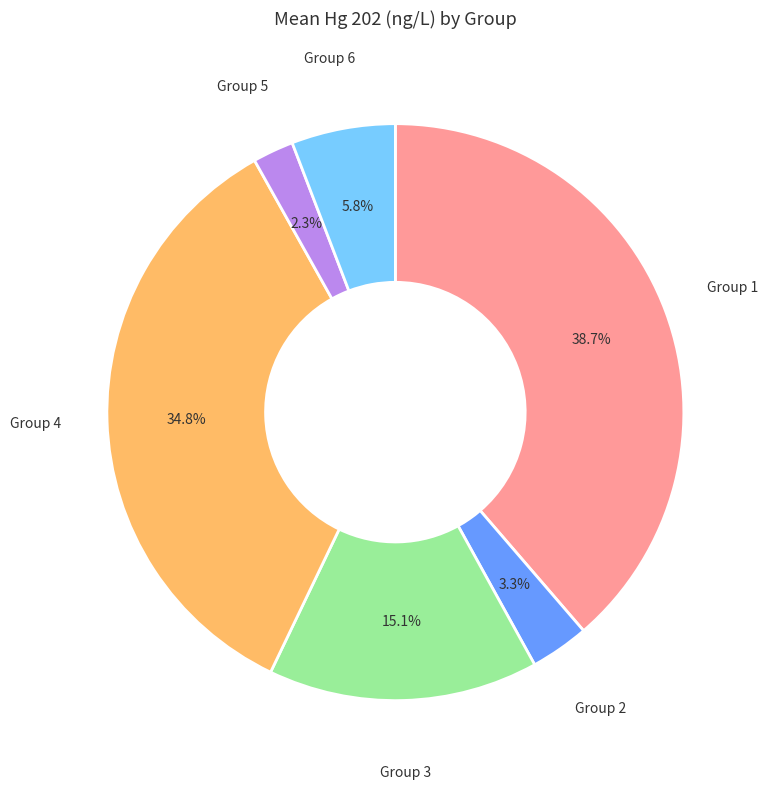

Approximately how many times larger is the value at Group 3 compared to Group 6?

2.6